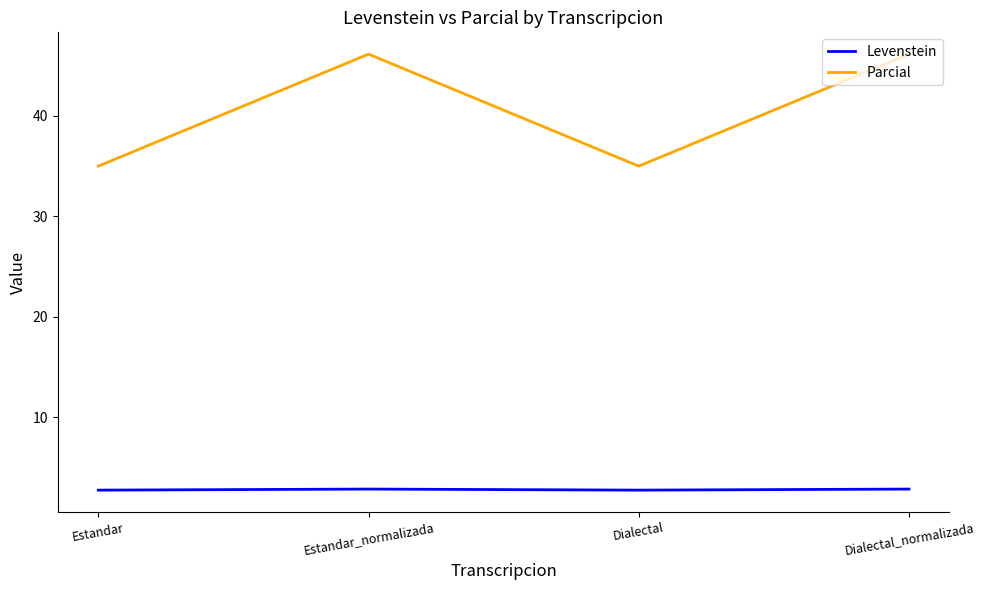

What position from the left is Estandar?

1